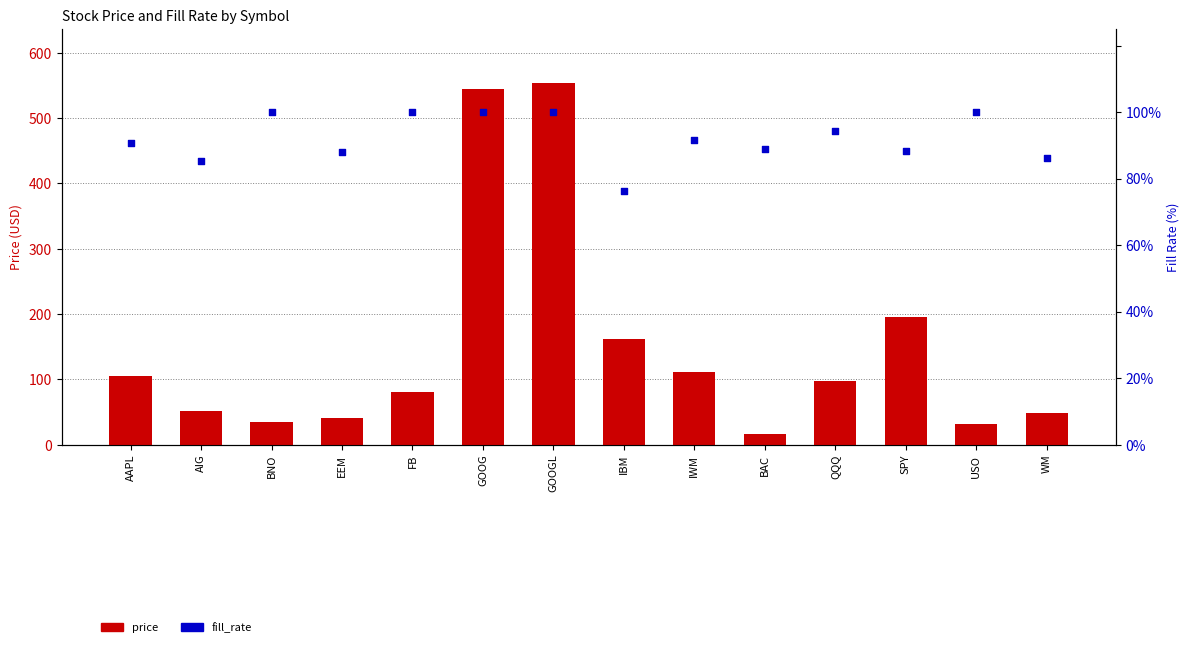

Which series has the largest total across all categories?

price